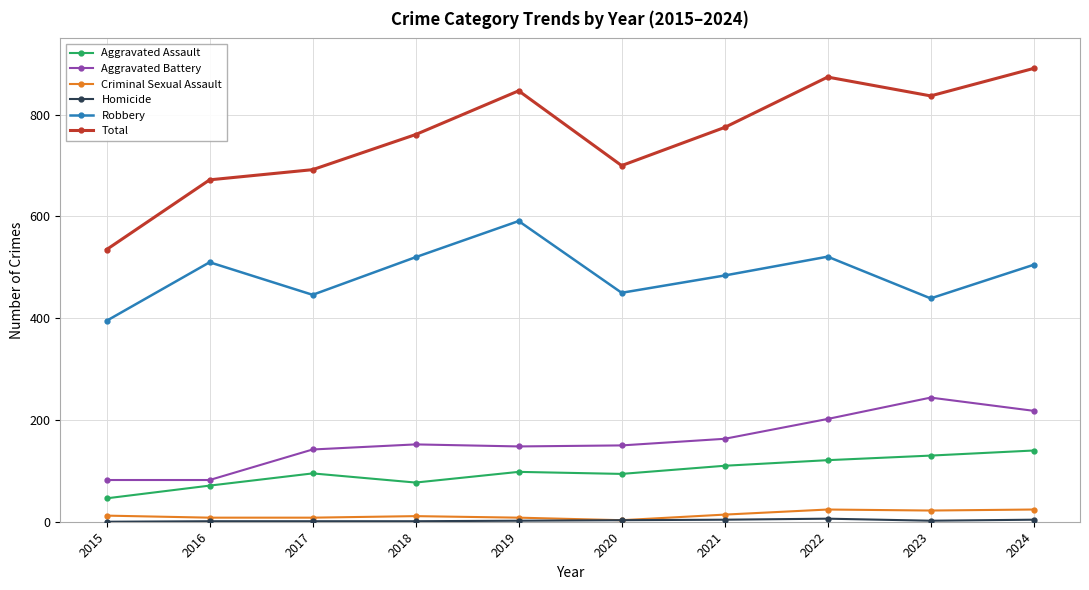

Does the chart display data point markers on the line(s)?

Yes